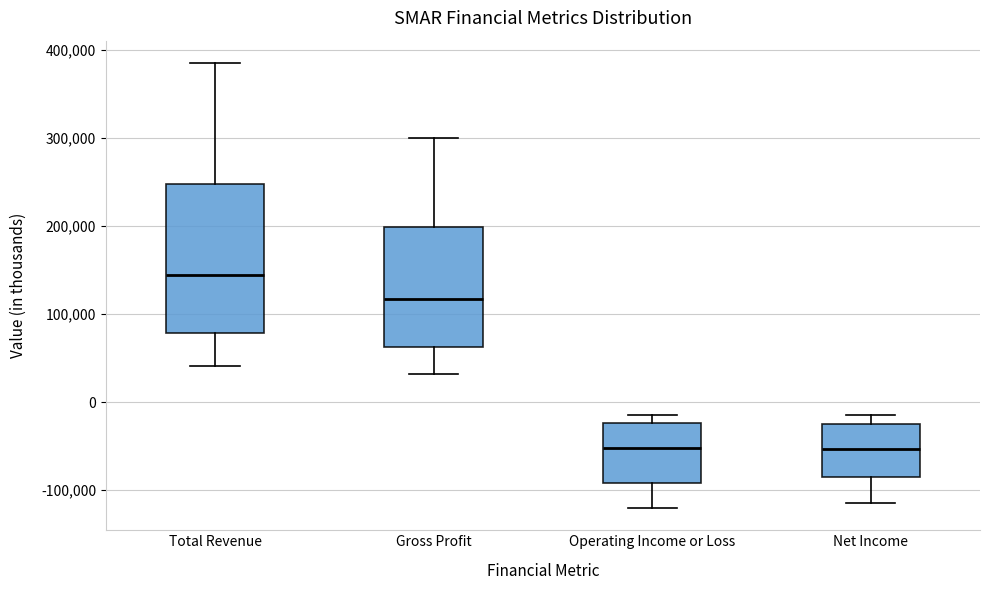

Where is the upper edge of the box for Operating Income or Loss on the y-axis? The values are not printed on the chart, so give them approximately, as read against the axis.

-20000